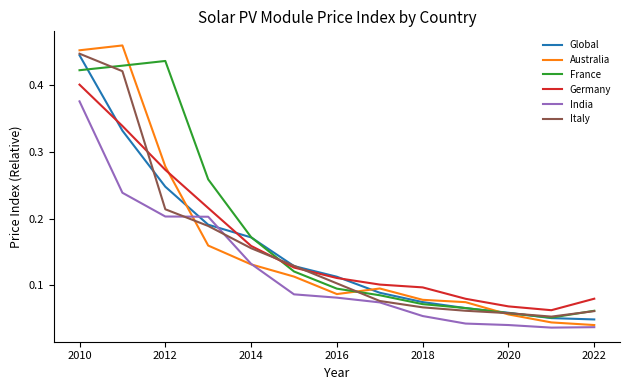

Which series has the largest range (max minus min)?

Australia